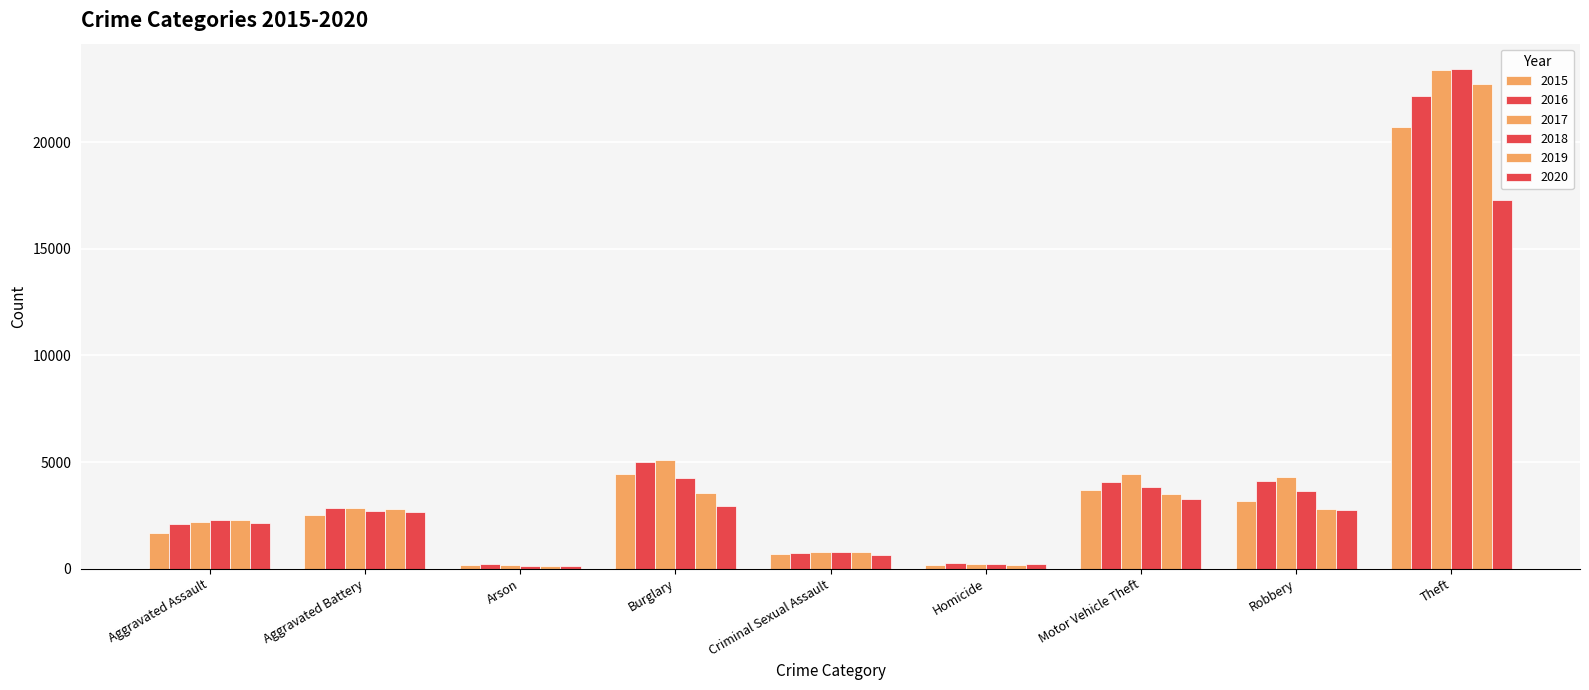

How many categories are shown in the chart?

9